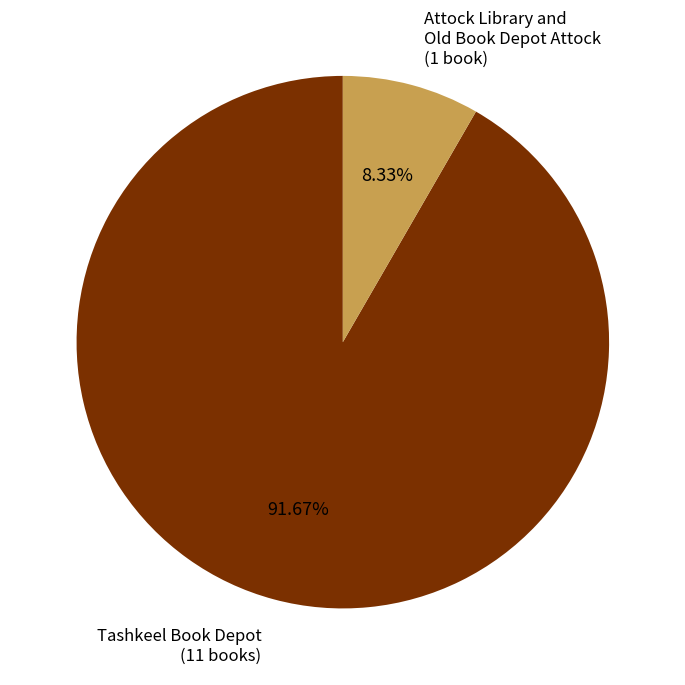

What is the smallest slice in the pie chart?

Attock Library and Old Book Depot Attock (1 book)